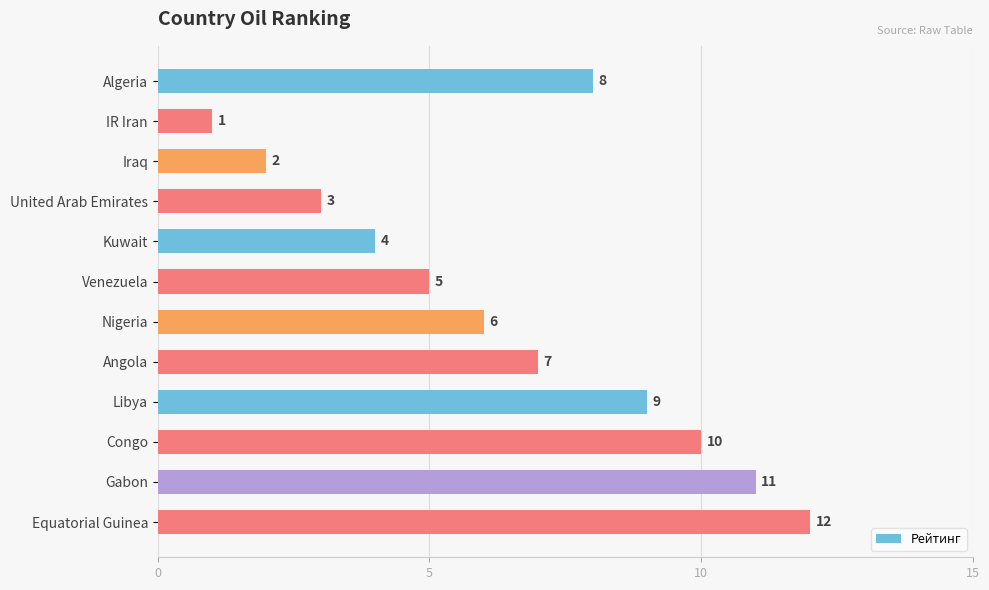

What is the label of the 6th bar from the bottom?

Nigeria